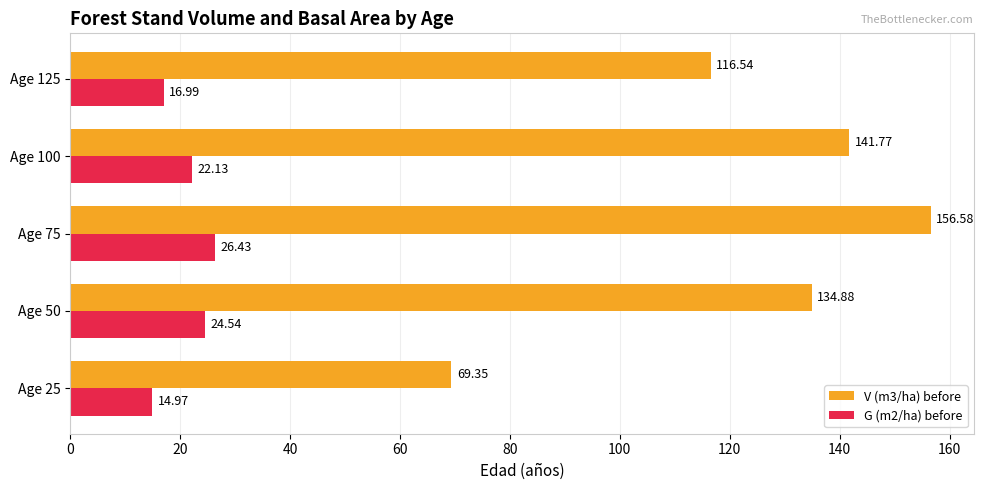

At which category does the chart reach its peak across all series?

Age 75